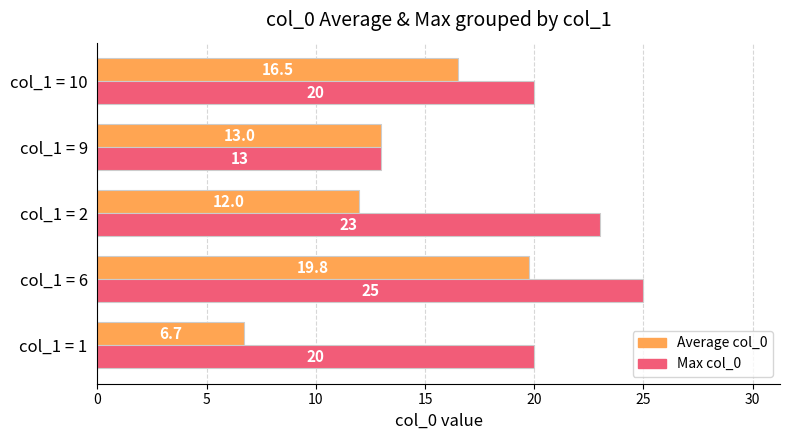

What is the average value of the Average col_0 series?

13.6